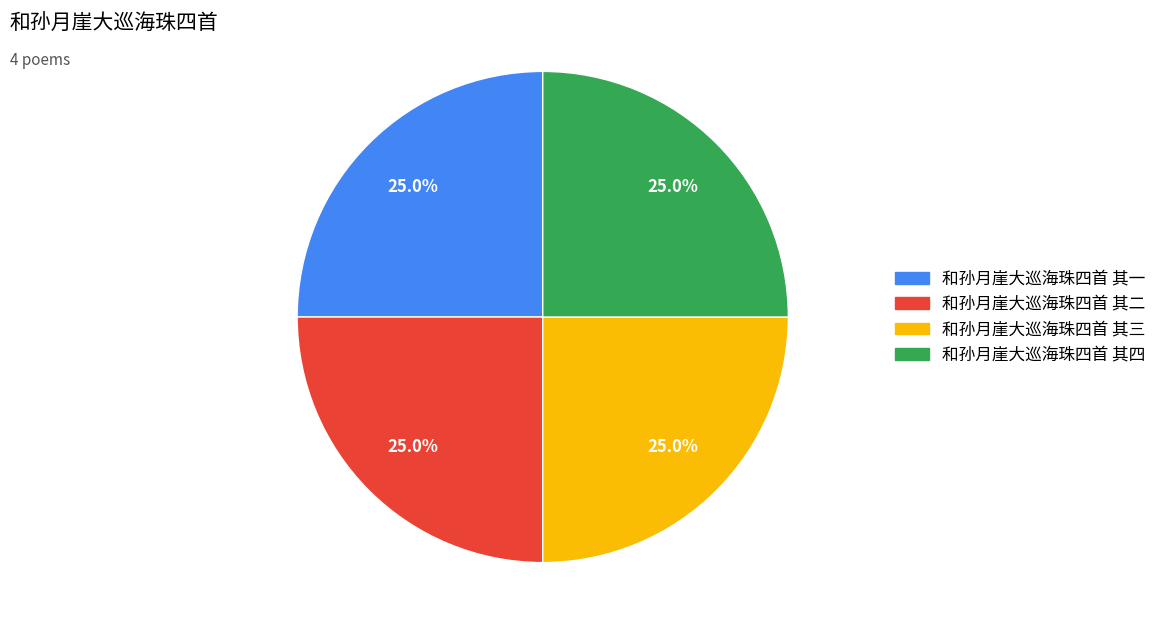

To the nearest percent, what percentage of the pie is 和孙月崖大巡海珠四首 其二?

25%